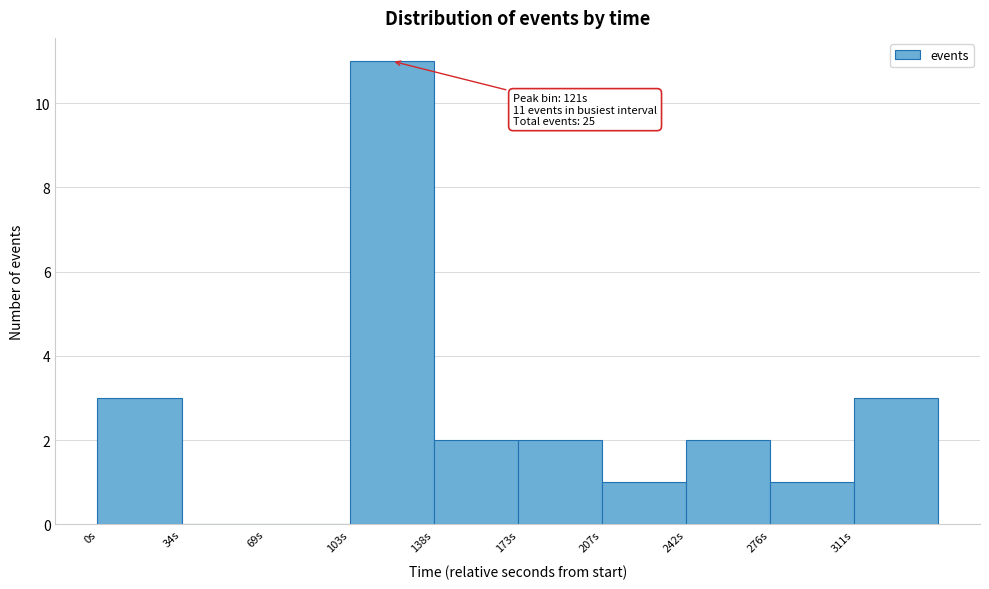

Over which range of the x-axis is the bar tallest?

105 to 140